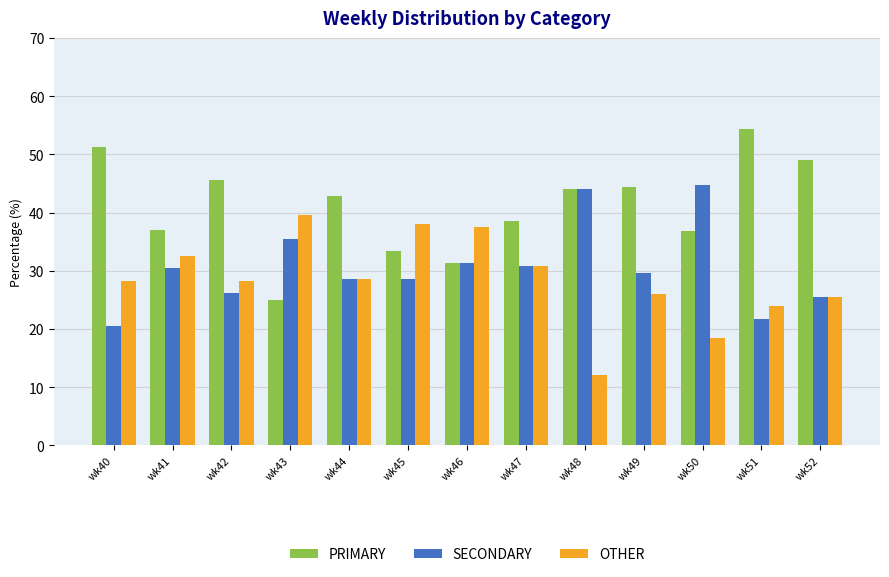

Rank the series by their maximum value, from highest to lowest.

PRIMARY, SECONDARY, OTHER